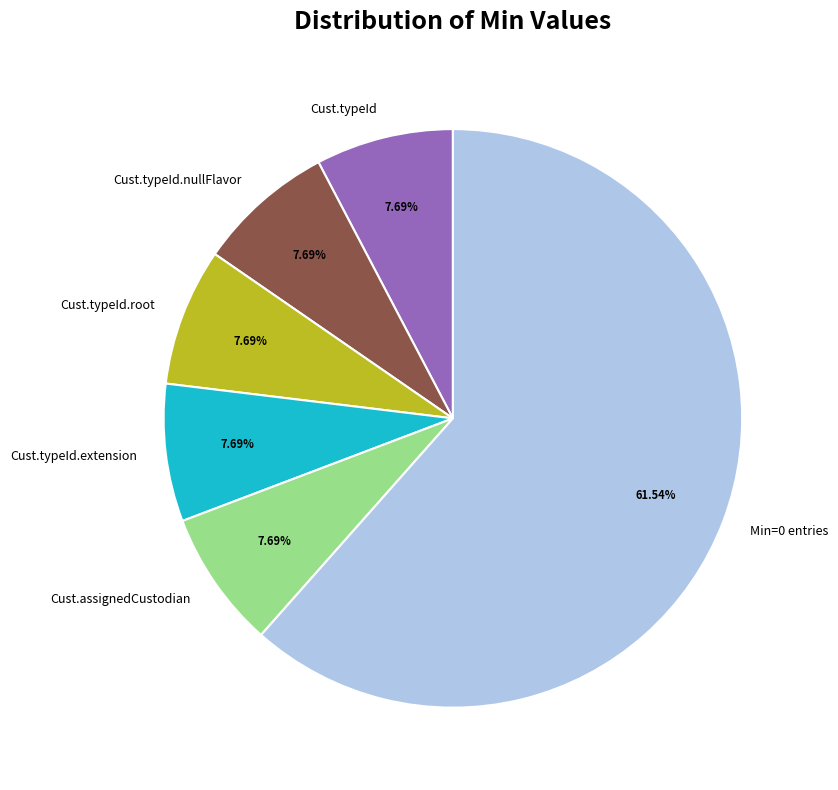

Is there a majority slice in this chart?

Yes